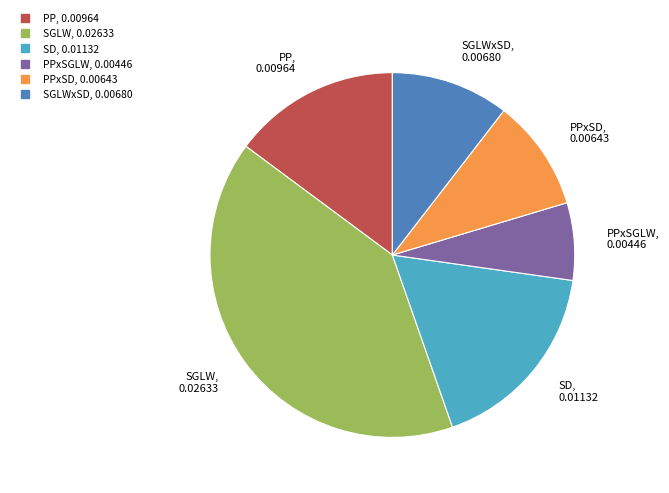

Is there a majority slice in this chart?

No